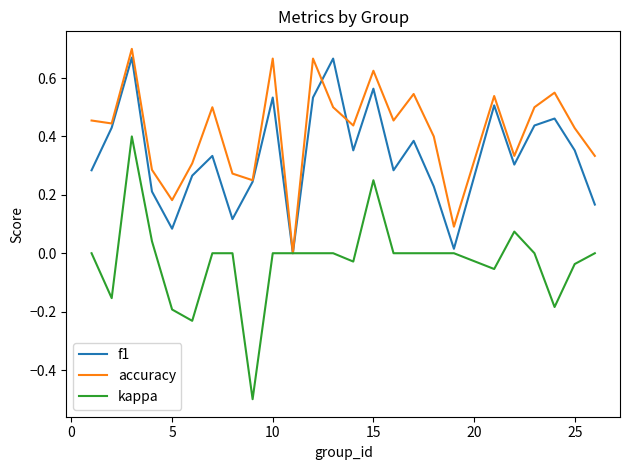

Which series has the widest spread of values?

kappa